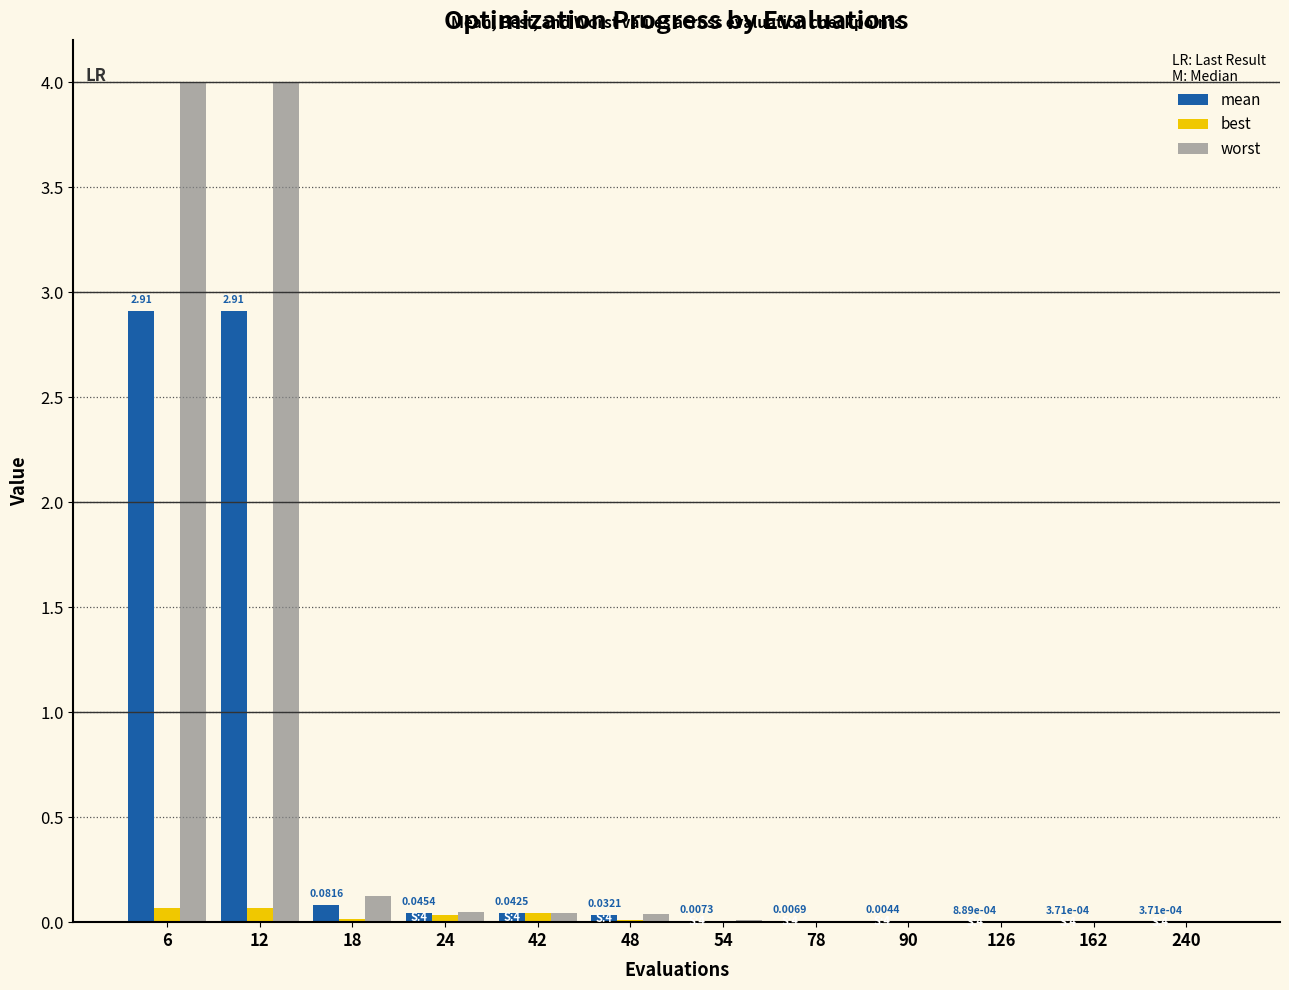

What are all the series names shown in the legend?

mean, best, worst